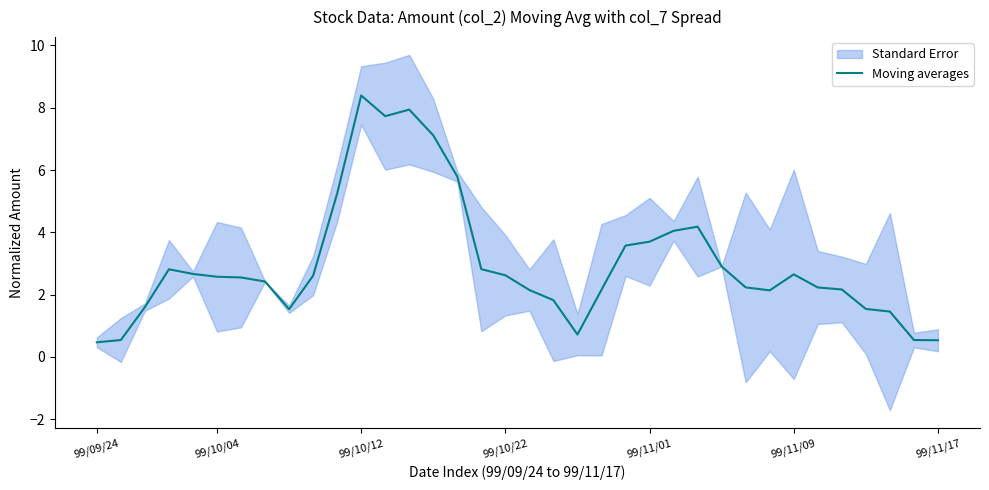

How many points are lower than both their immediate neighbors (excluding endpoints)?

4